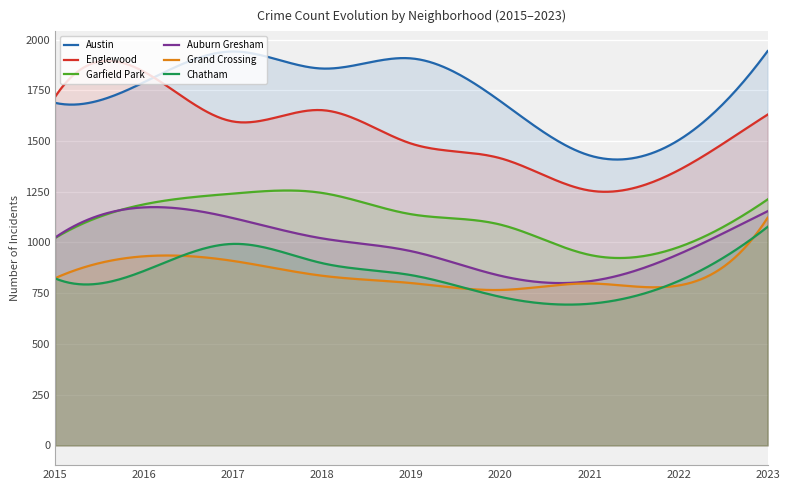

Reading left to right, what are all the values shown in this chart?

Austin: 2015=1688	2016=1790	2017=1941	2018=1857	2019=1907	2020=1696	2021=1429	2022=1504	2023=1943
Englewood: 2015=1717	2016=1841	2017=1596	2018=1652	2019=1487	2020=1415	2021=1256	2022=1356	2023=1630
Garfield Park: 2015=1022	2016=1188	2017=1241	2018=1244	2019=1139	2020=1088	2021=939	2022=977	2023=1212
Auburn Gresham: 2015=1024	2016=1173	2017=1120	2018=1020	2019=957	2020=836	2021=809	2022=942	2023=1154
Grand Crossing: 2015=824	2016=932	2017=909	2018=836	2019=800	2020=766	2021=798	2022=788	2023=1122
Chatham: 2015=823	2016=860	2017=993	2018=898	2019=839	2020=732	2021=698	2022=810	2023=1077